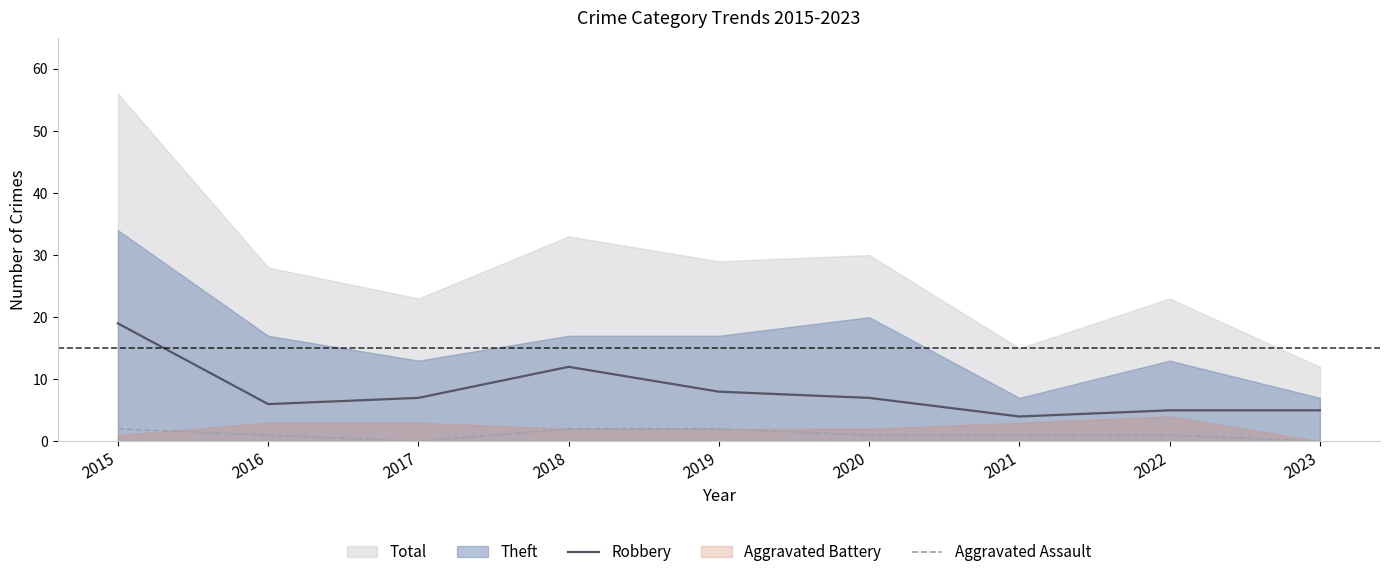

How many interior local valleys does the Robbery series have?

2